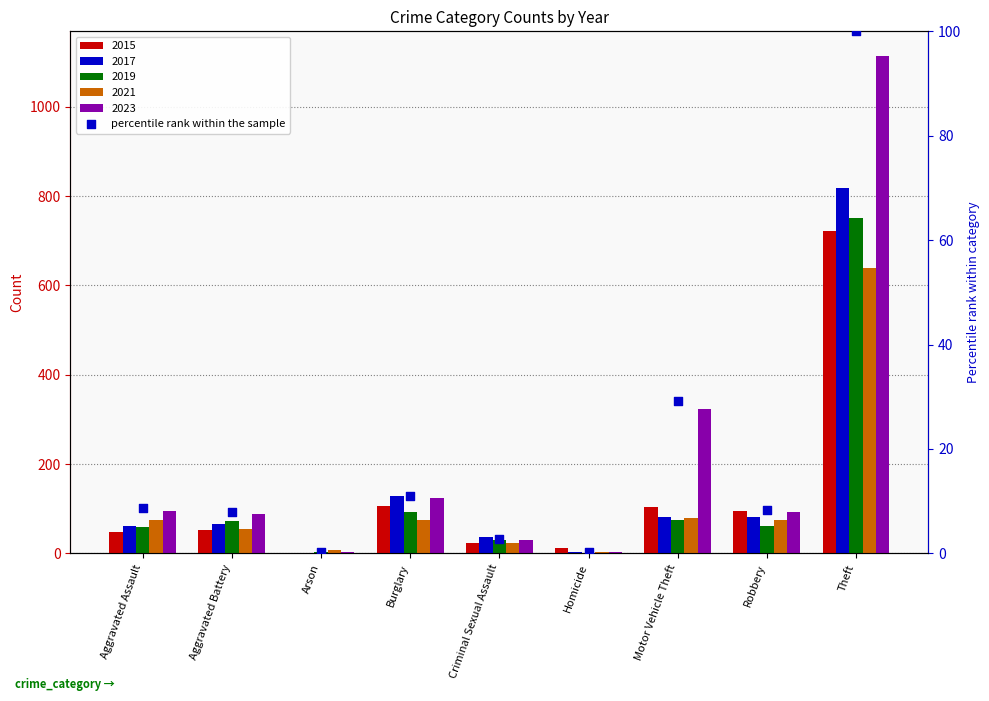

Approximately how many times larger is the value at Burglary compared to Aggravated Battery?

1.4